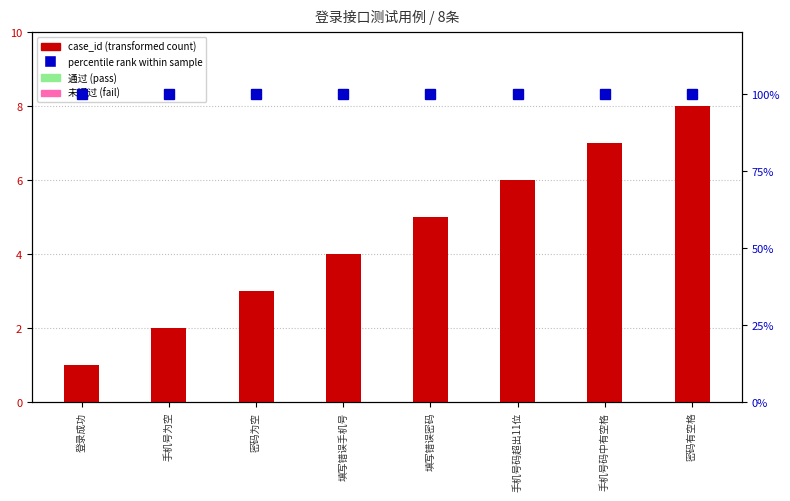

Reading left to right, list all the values displayed in this chart.

登录成功=1	手机号为空=2	密码为空=3	填写错误手机号=4	填写错误密码=5	手机号码超出11位=6	手机号码中有空格=7	密码有空格=8